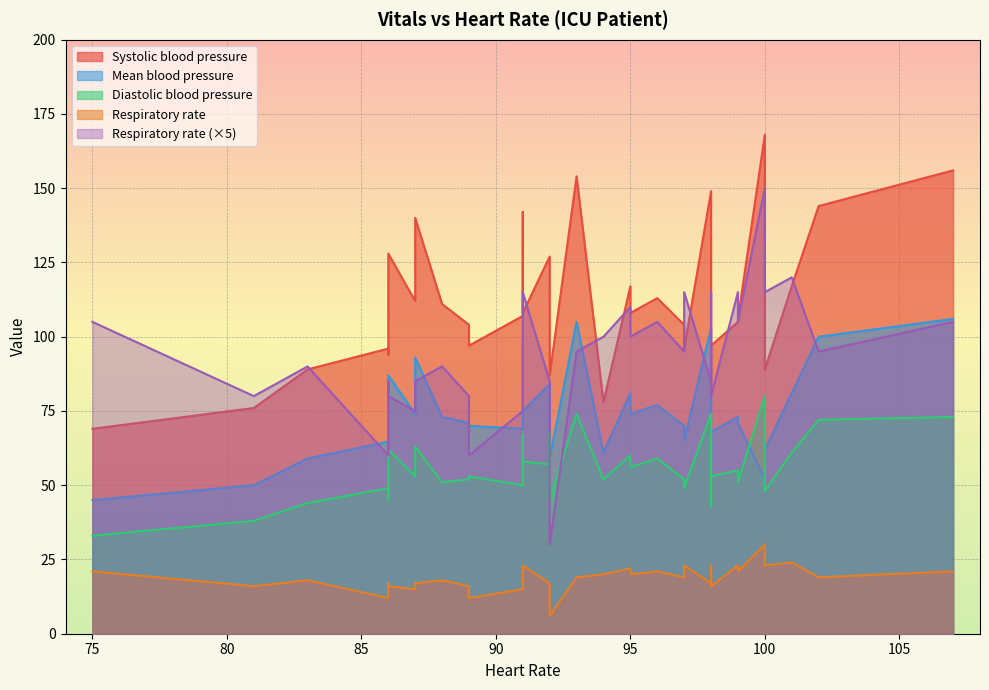

How many series are shown in this chart?

5